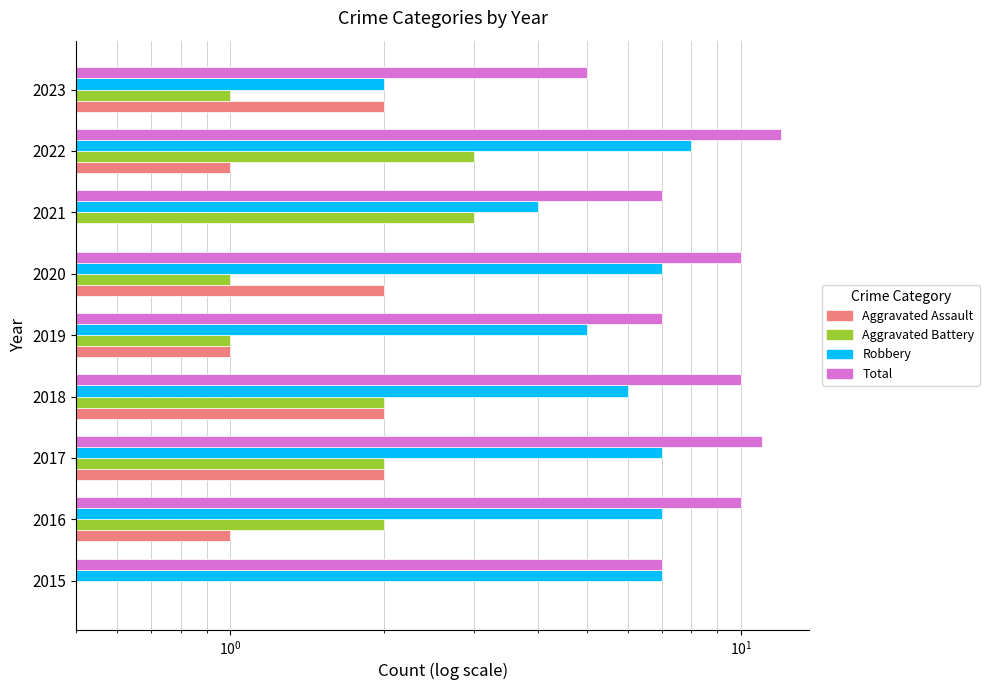

Is the value of Aggravated Battery at 2020 greater than the value of Aggravated Assault at 2016?

No